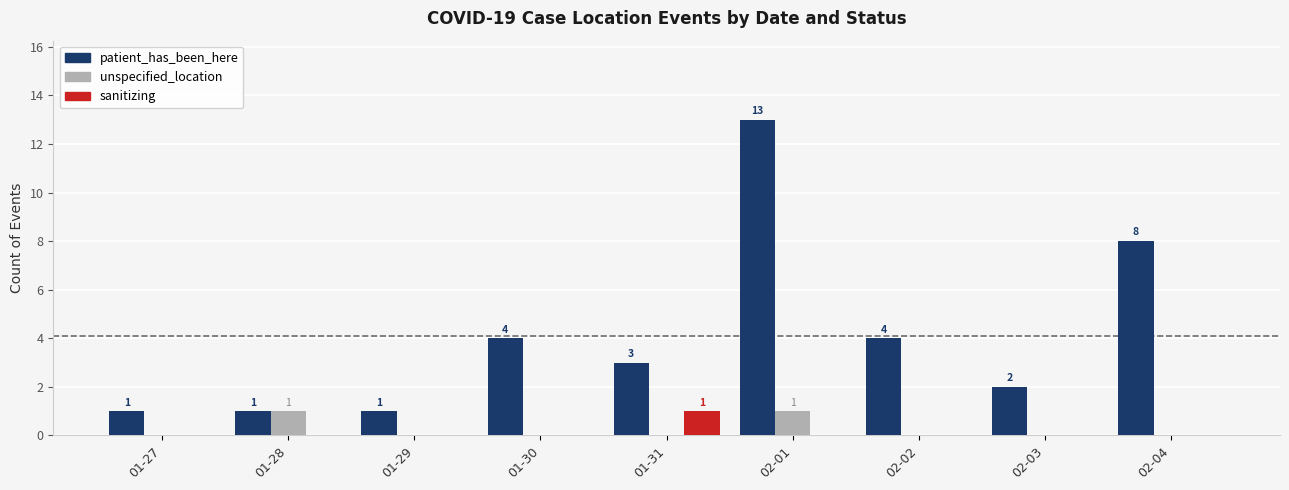

How many categories are shown in the chart?

9